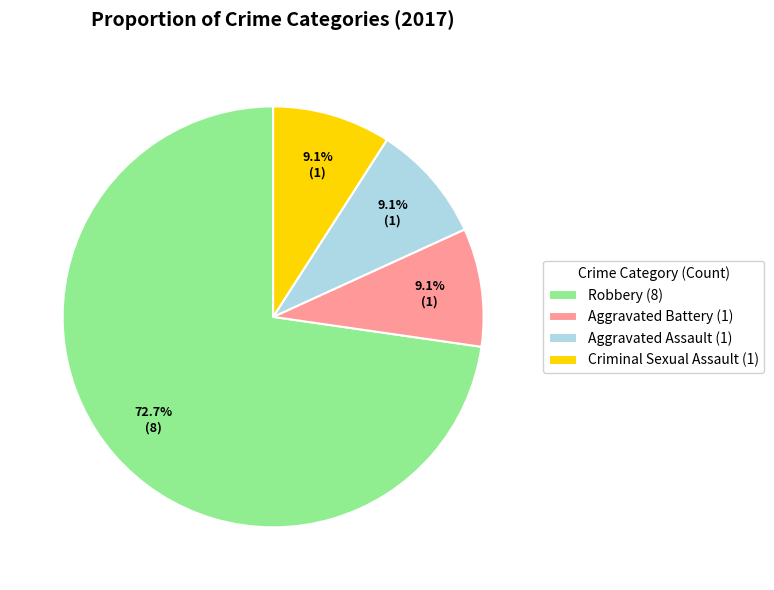

Do Aggravated Assault and Criminal Sexual Assault together represent more than half of the pie?

No